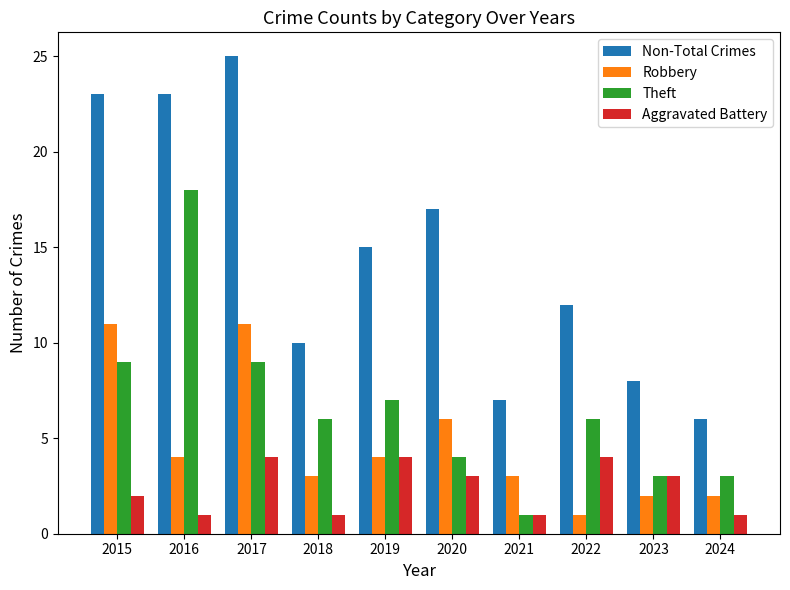

What is the total value across all series at 2018?

20